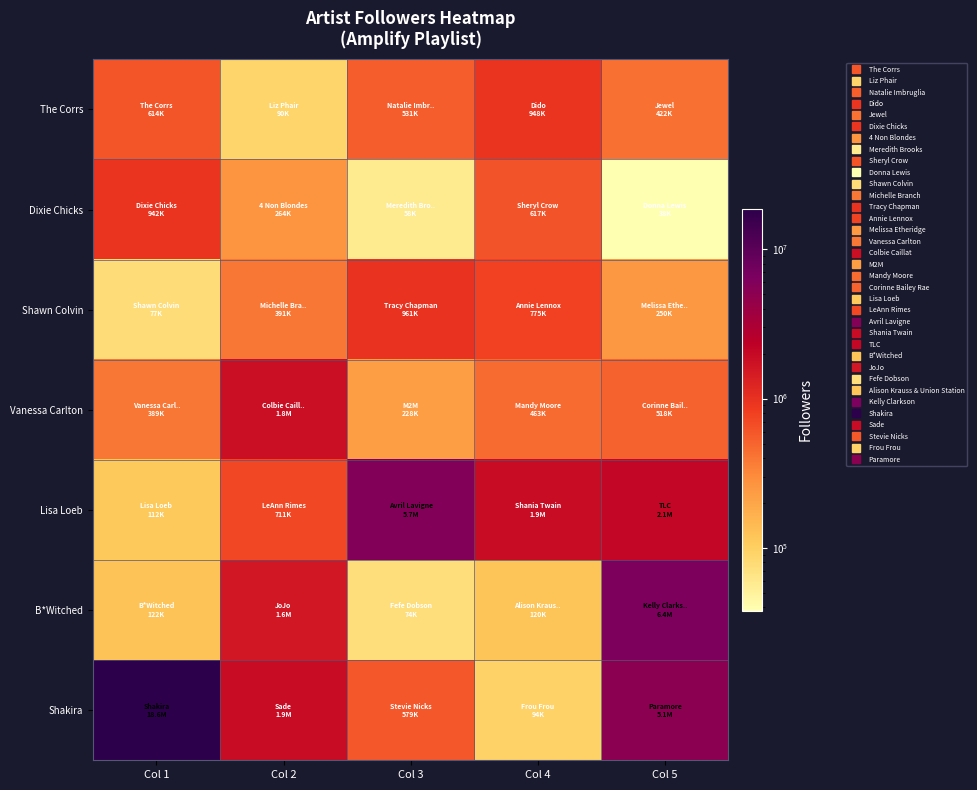

Which series has the largest total across all categories?

Shakira